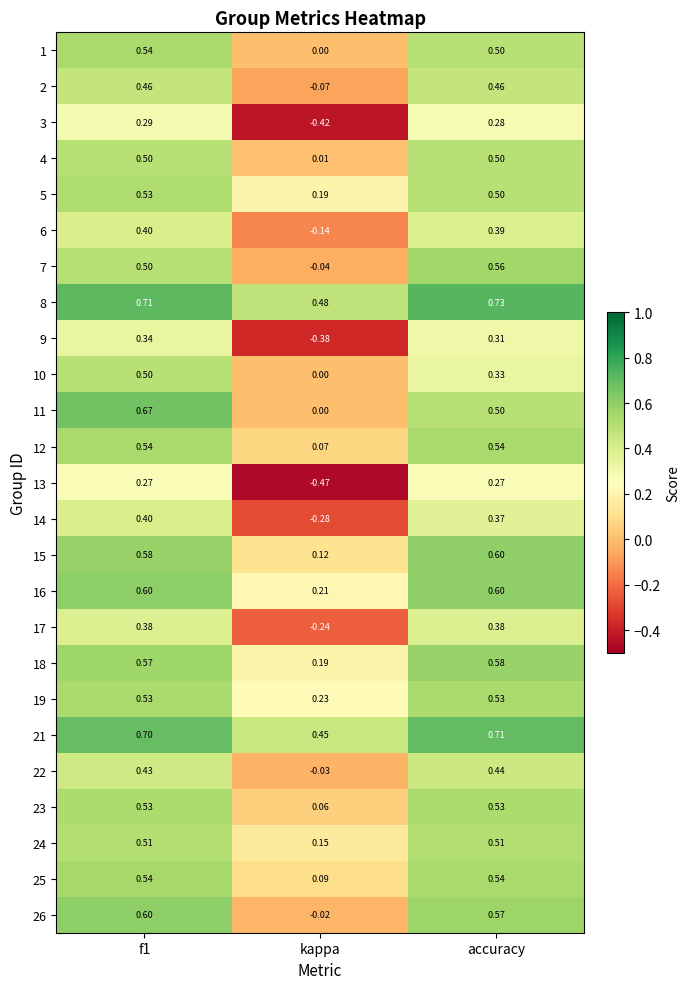

Is the value of 1 at accuracy greater than the value of 2 at accuracy?

Yes